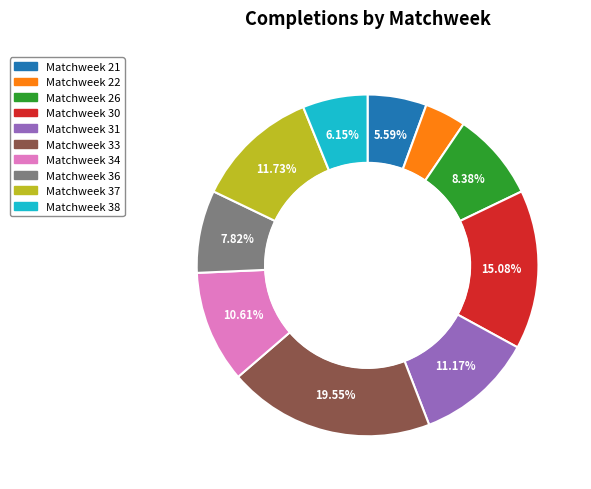

Rank the categories by value from highest to lowest.

Matchweek 33, Matchweek 30, Matchweek 37, Matchweek 31, Matchweek 34, Matchweek 26, Matchweek 36, Matchweek 38, Matchweek 21, Matchweek 22